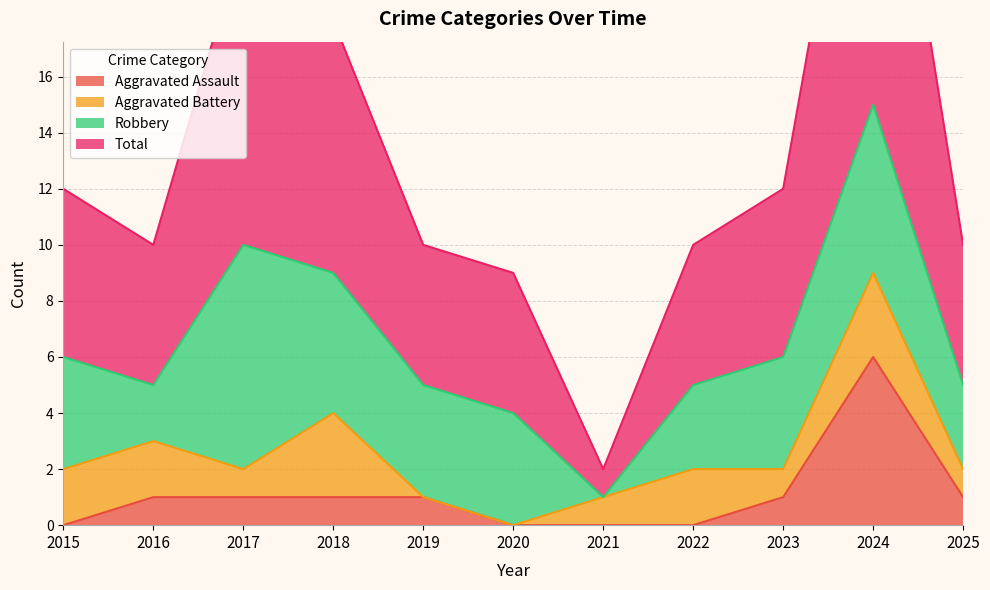

True or false: Aggravated Assault has more than 1 interior local peaks.

False